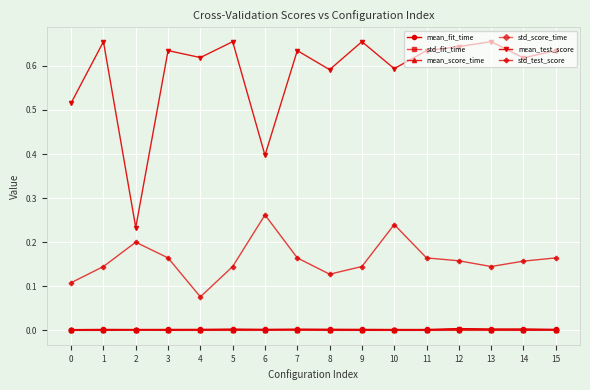

True or false: std_fit_time and mean_test_score intersect in this chart.

False